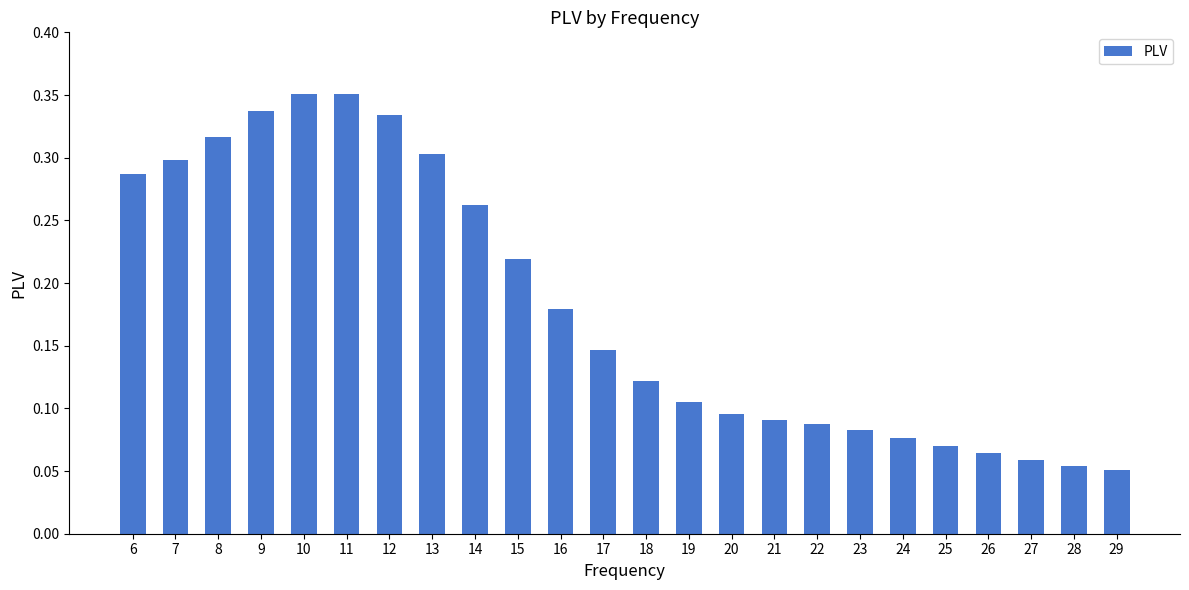

How many values are between 0 and 1?

24